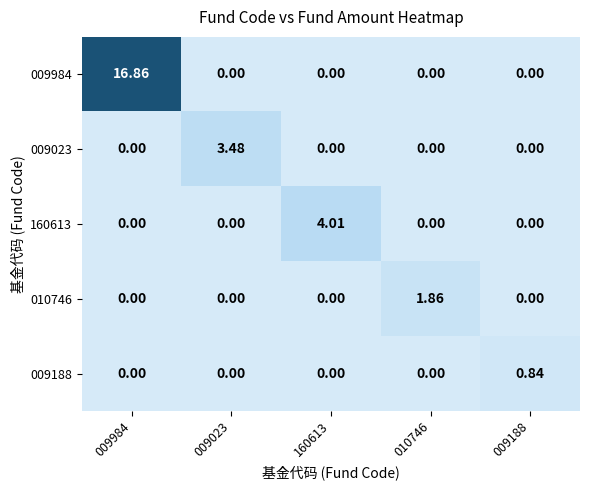

Is the value of 009188 at 009188 greater than the value of 160613 at 009023?

Yes